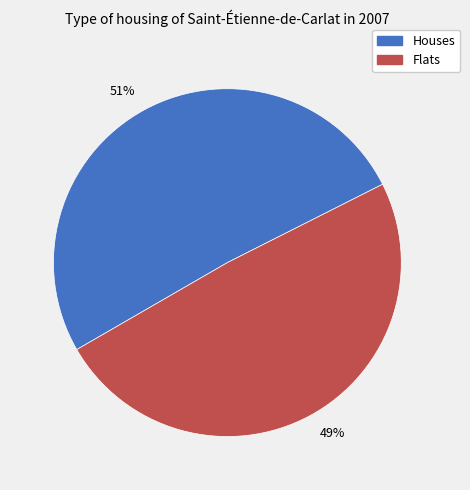

To the nearest percent, what portion does Flats represent?

49%